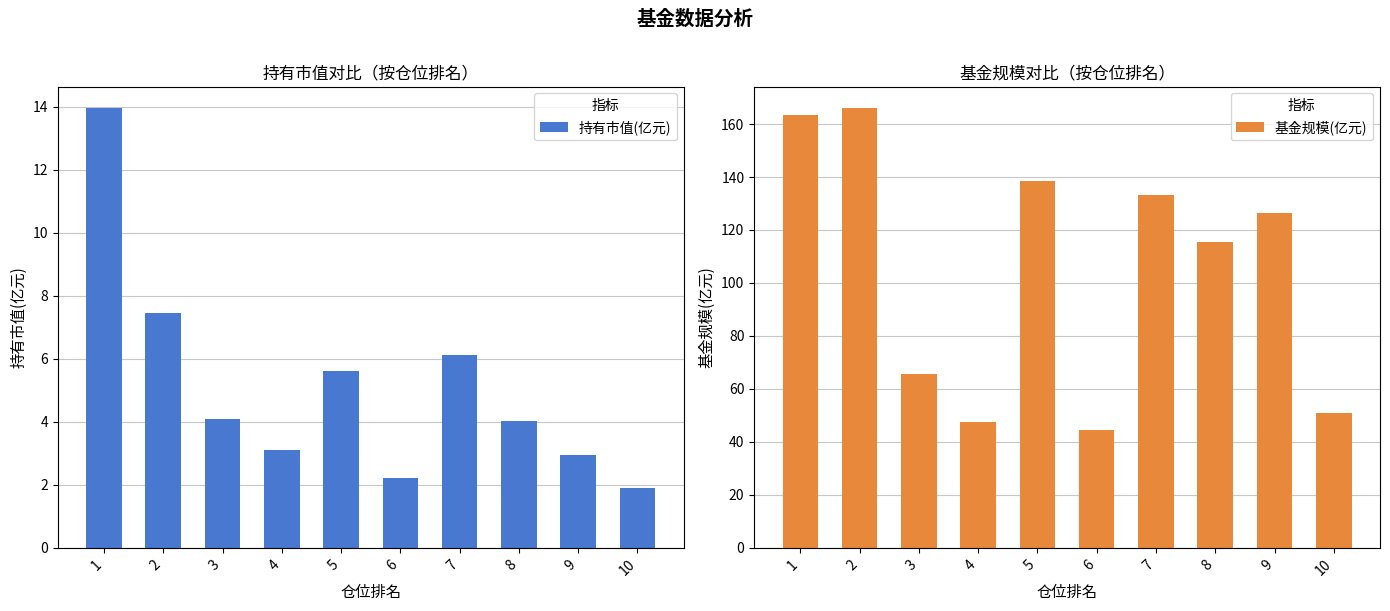

Which series has the largest total across all categories?

基金规模(亿元)